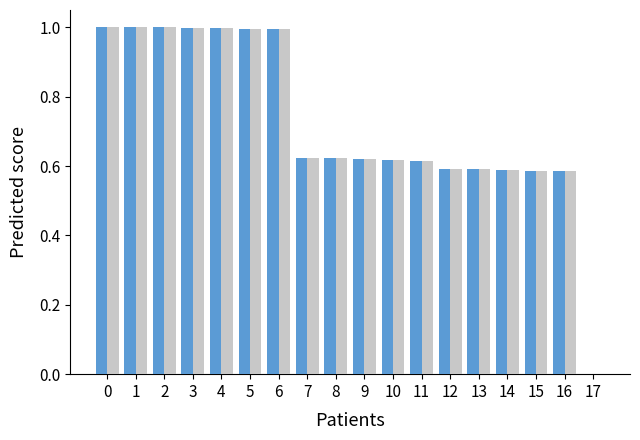

What is the maximum value shown in the chart?

1.0